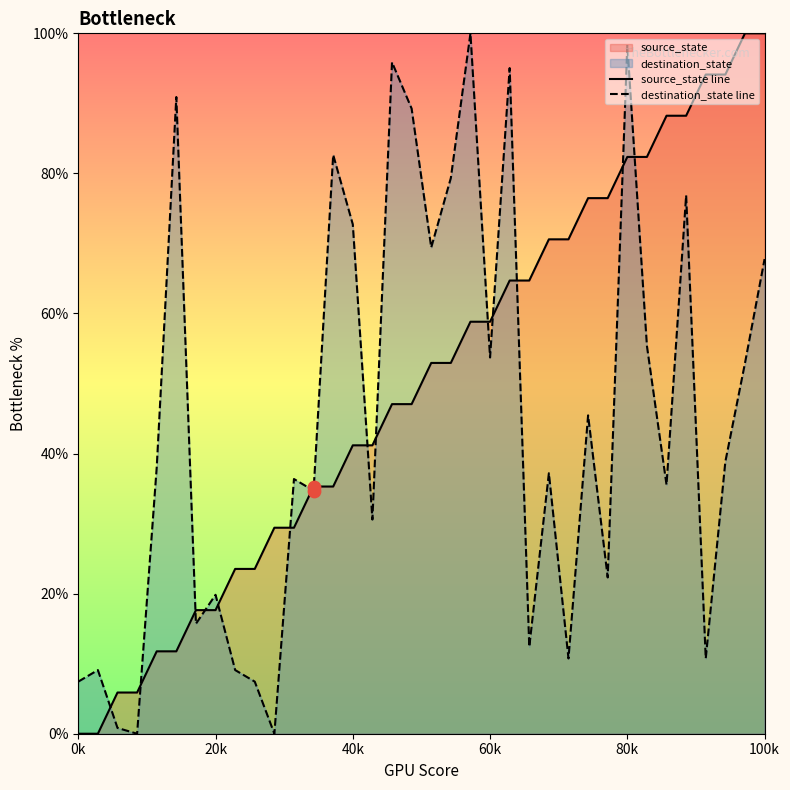

Which series has the largest total across all categories?

source_state line